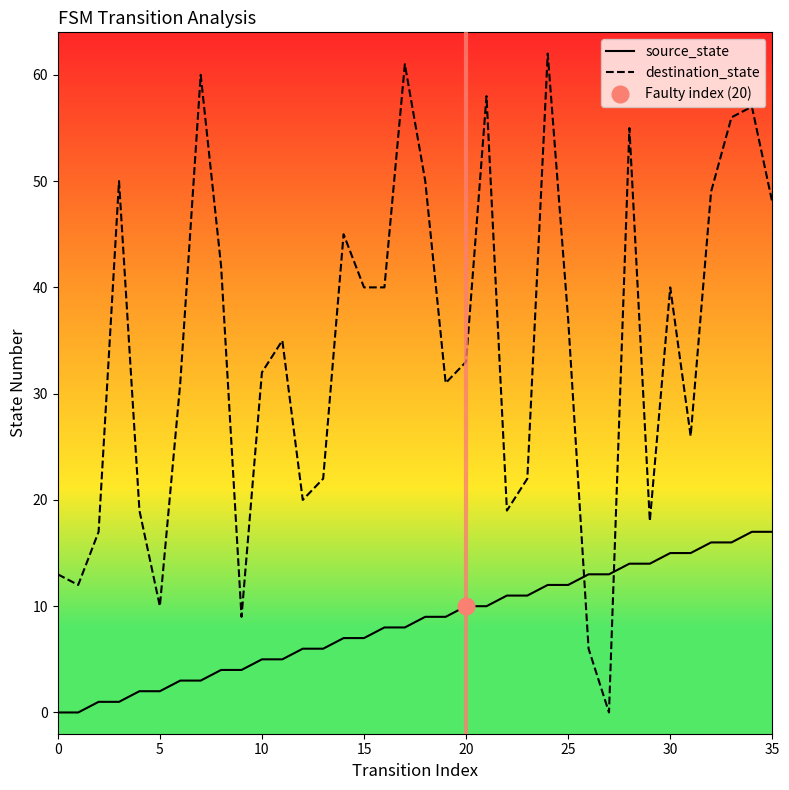

How many interior local peaks does the destination_state series have?

10